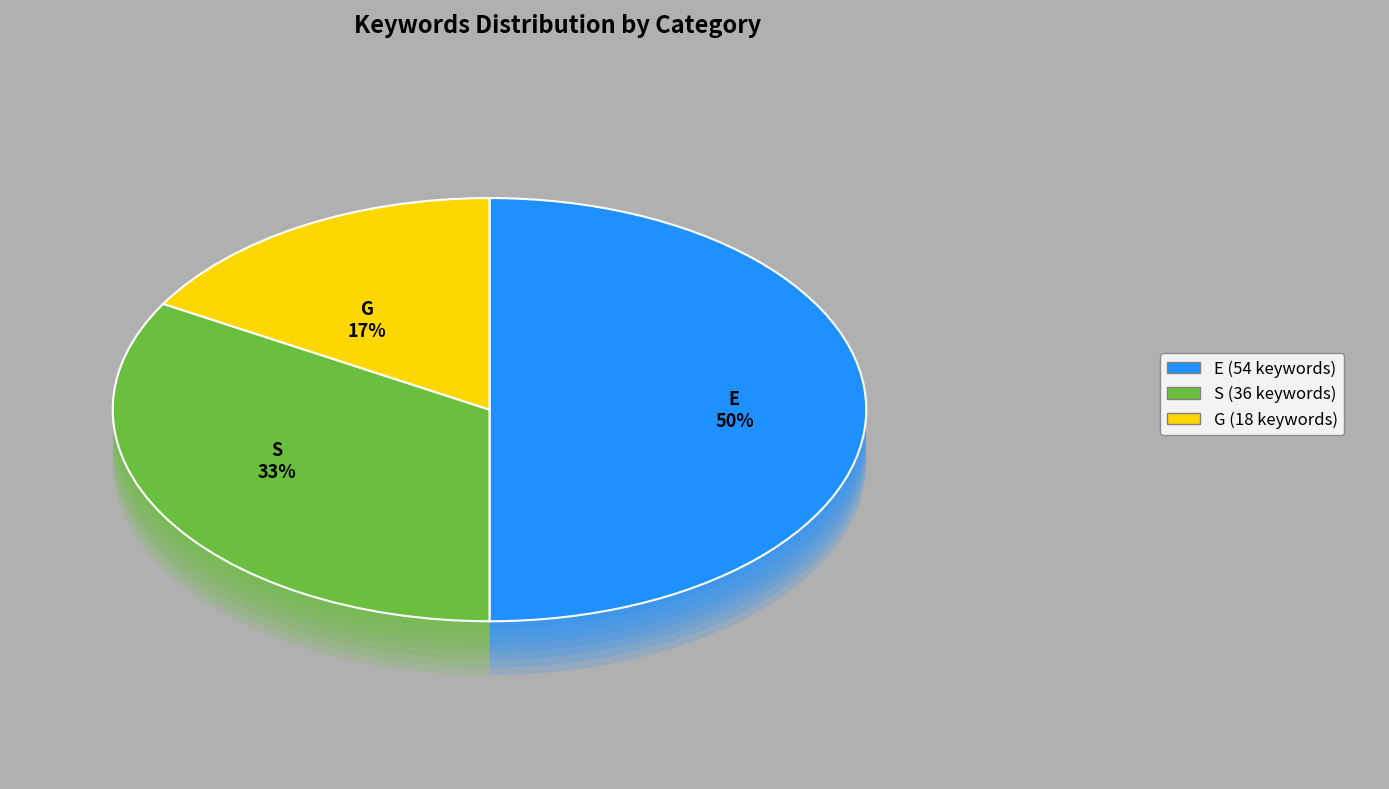

To the nearest percent, what is the difference between the largest and smallest slice percentages?

33%